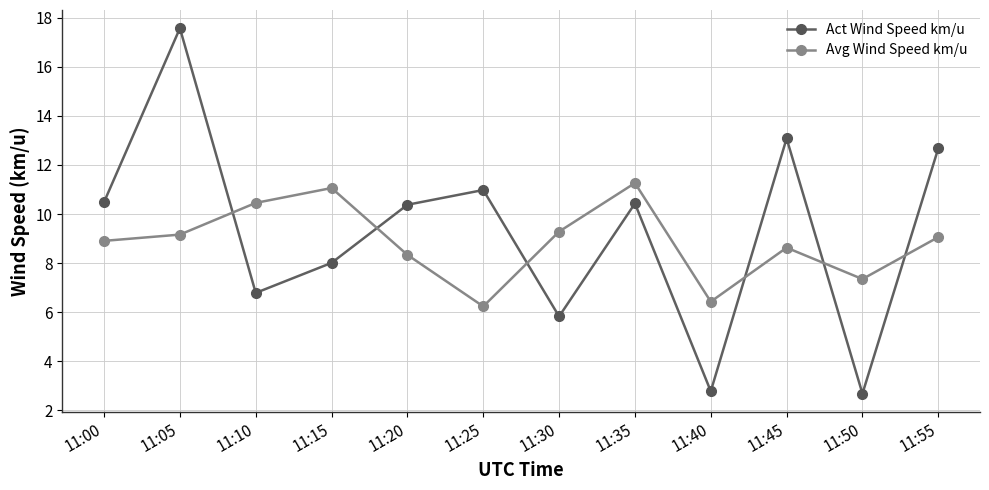

What is the difference between the Avg Wind Speed km/u values at 11:40 and 11:20?

1.9